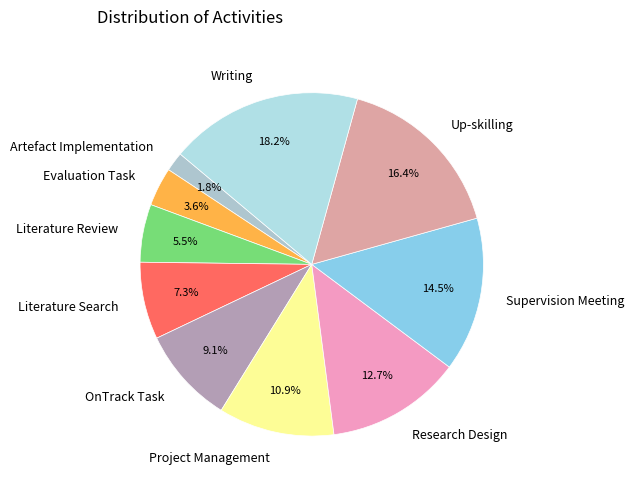

To the nearest percent, what percentage of the pie is Research Design?

13%